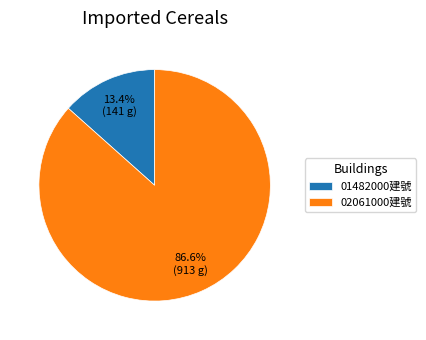

Which slice represents more than half of the pie?

02061000建號